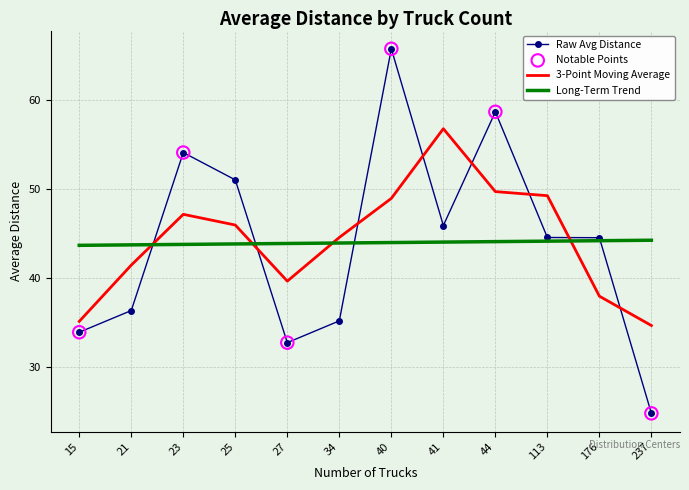

Which series has the largest range (max minus min)?

Raw Avg Distance